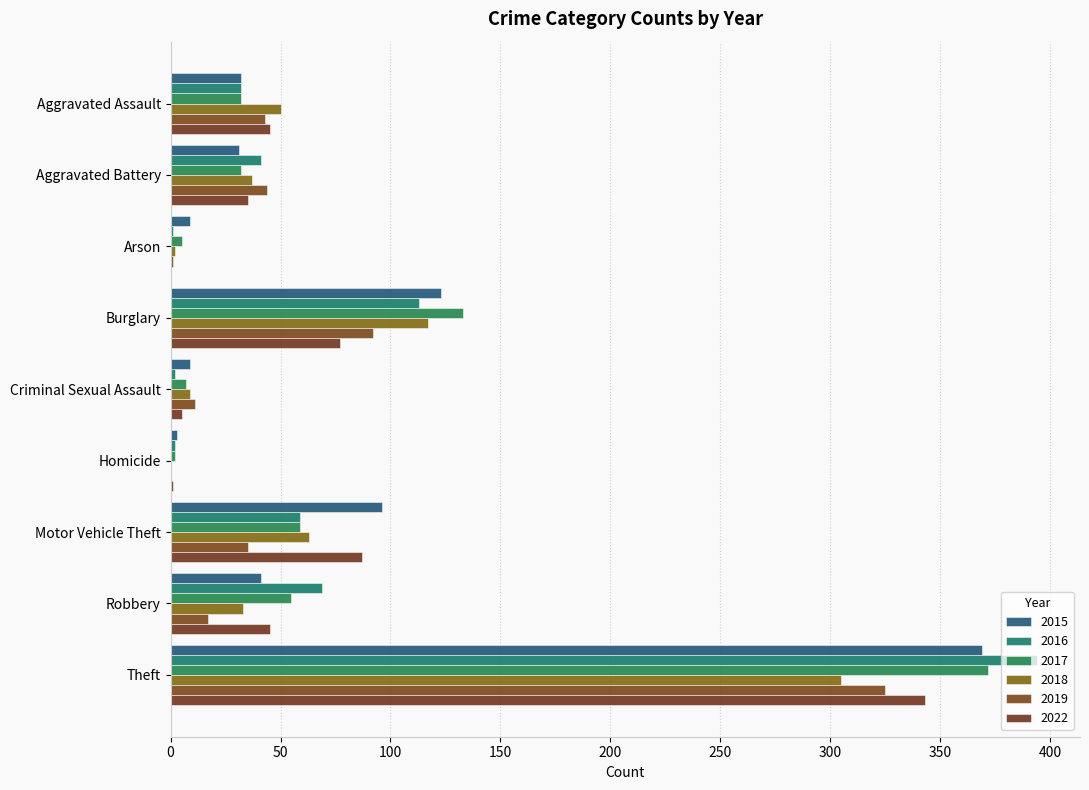

What is the sum of the 2017 values at Aggravated Assault and Criminal Sexual Assault?

39